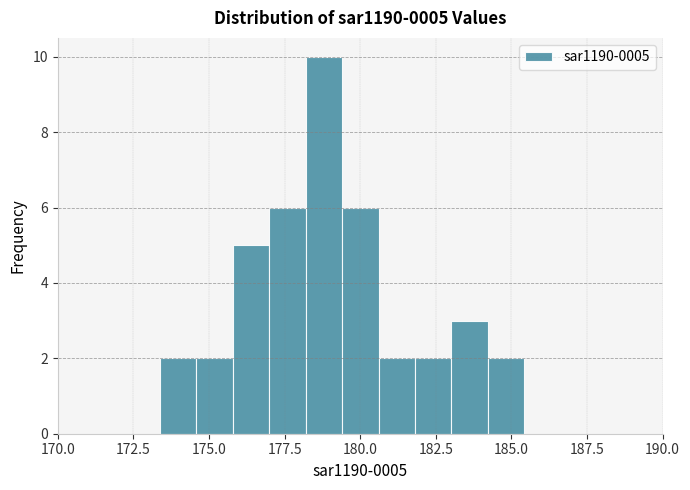

Around what value on the x-axis is the tallest bar? Give the approximate position of its centre, as read against the axis.

179.0